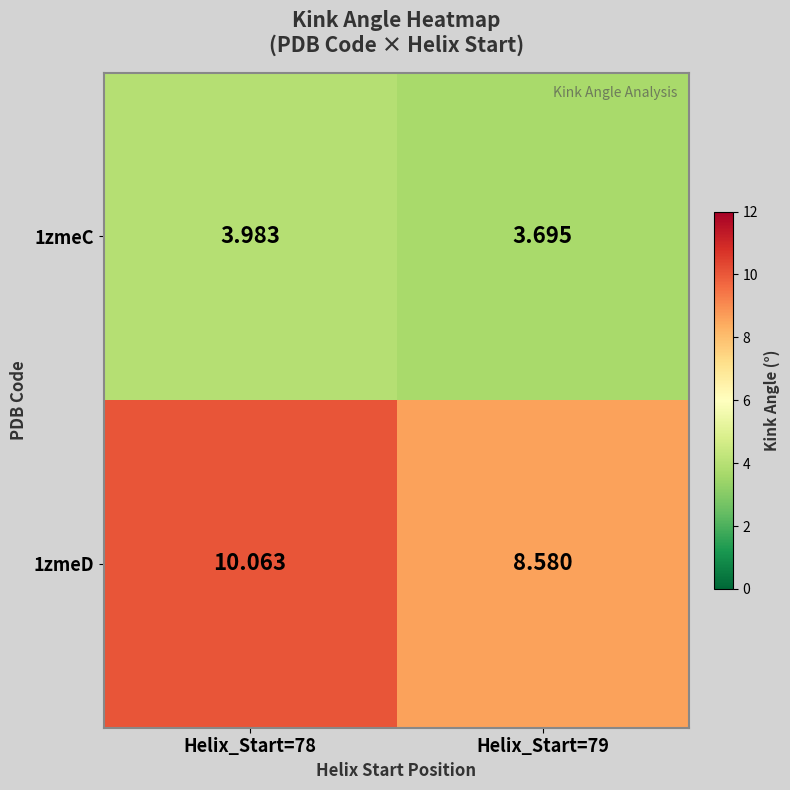

Is the value of 1zmeD at Helix_Start=79 greater than the value of 1zmeC at Helix_Start=78?

Yes